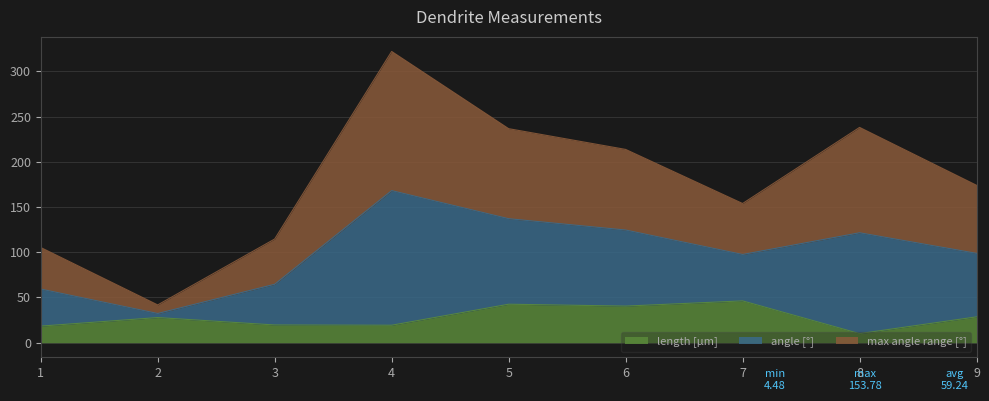

How many data points in length [μm] are less than 27?

4